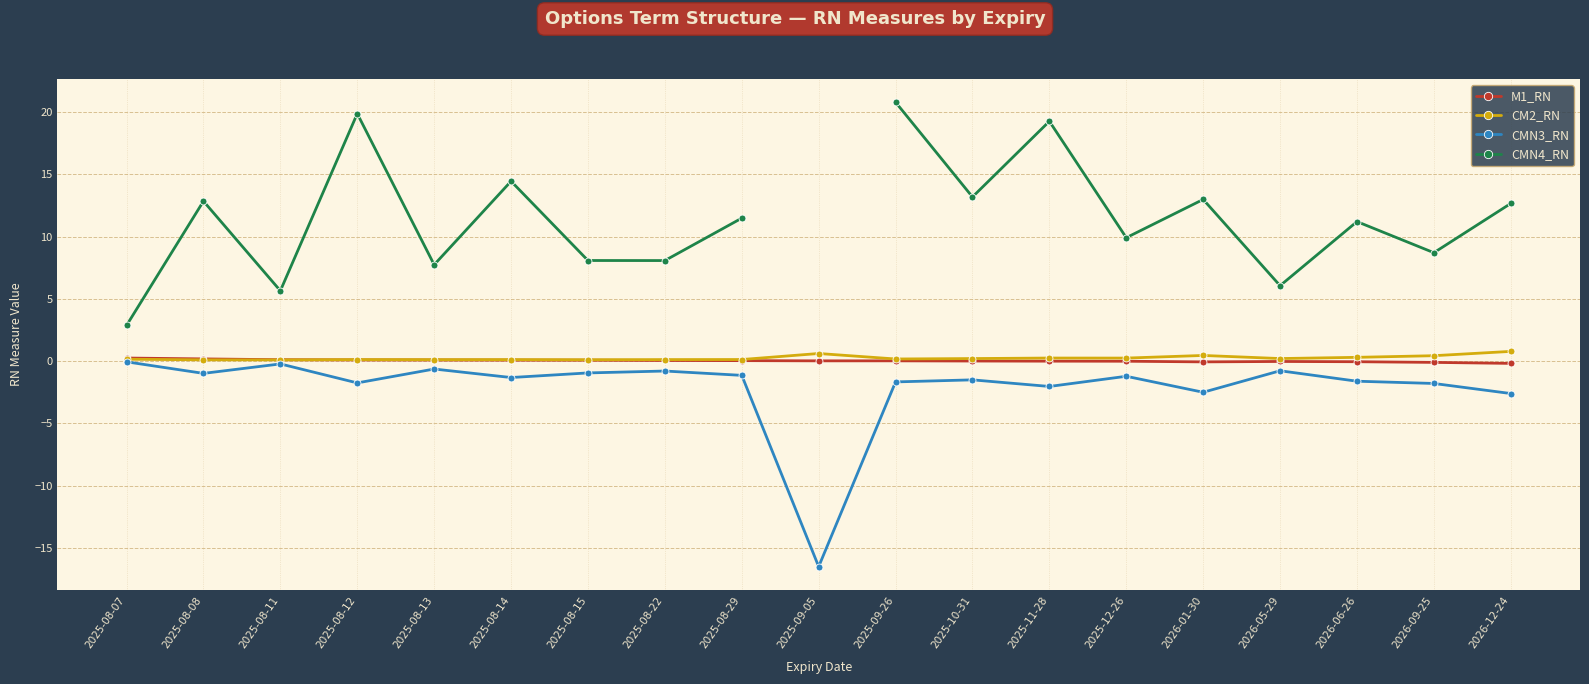

What is the difference between the maximum and minimum values in the CM2_RN series?

0.7